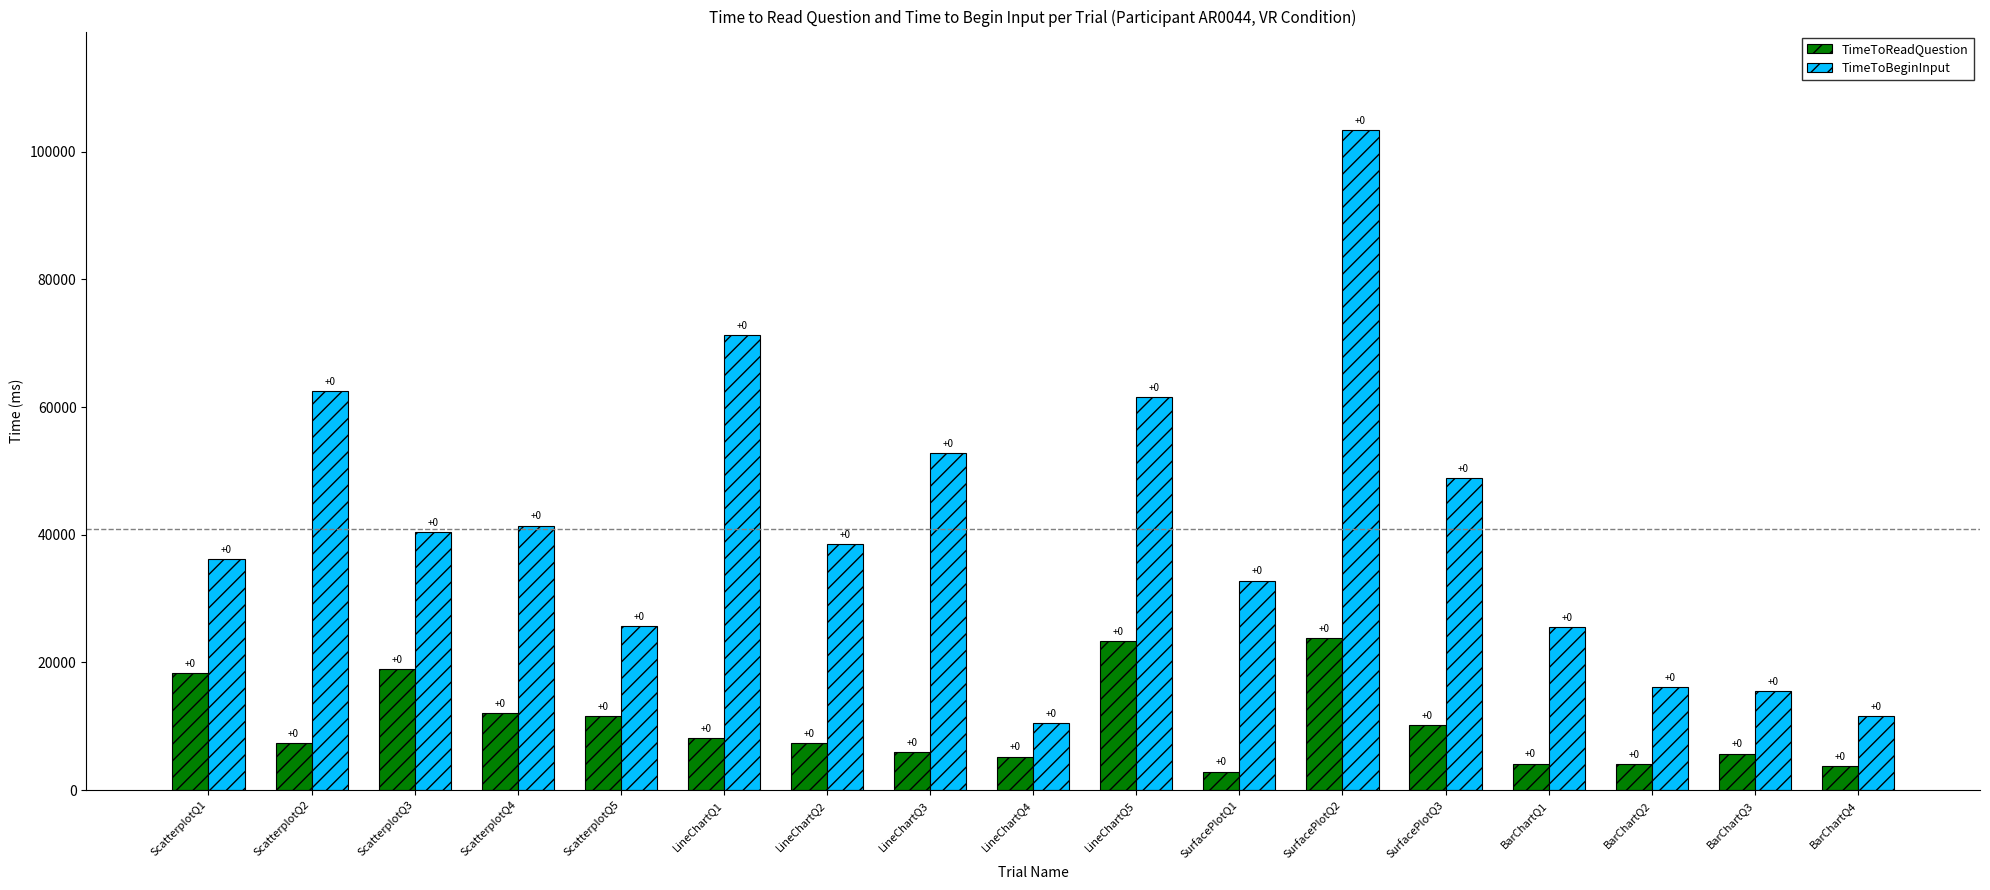

Rank the categories by TimeToBeginInput value from highest to lowest.

SurfacePlotQ2, LineChartQ1, ScatterplotQ2, LineChartQ5, LineChartQ3, SurfacePlotQ3, ScatterplotQ4, ScatterplotQ3, LineChartQ2, ScatterplotQ1, SurfacePlotQ1, ScatterplotQ5, BarChartQ1, BarChartQ2, BarChartQ3, BarChartQ4, LineChartQ4